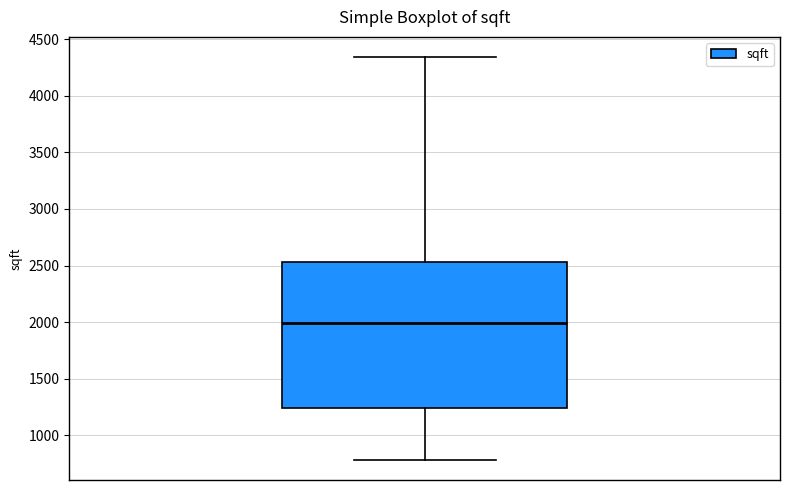

Where does the upper whisker of the box end on the y-axis? The values are not printed on the chart, so give them approximately, as read against the axis.

4350